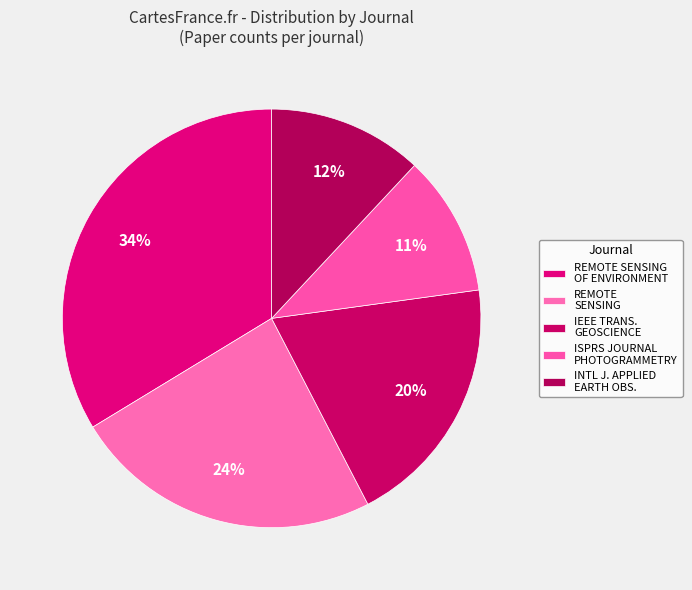

How many segments does this pie chart have?

5